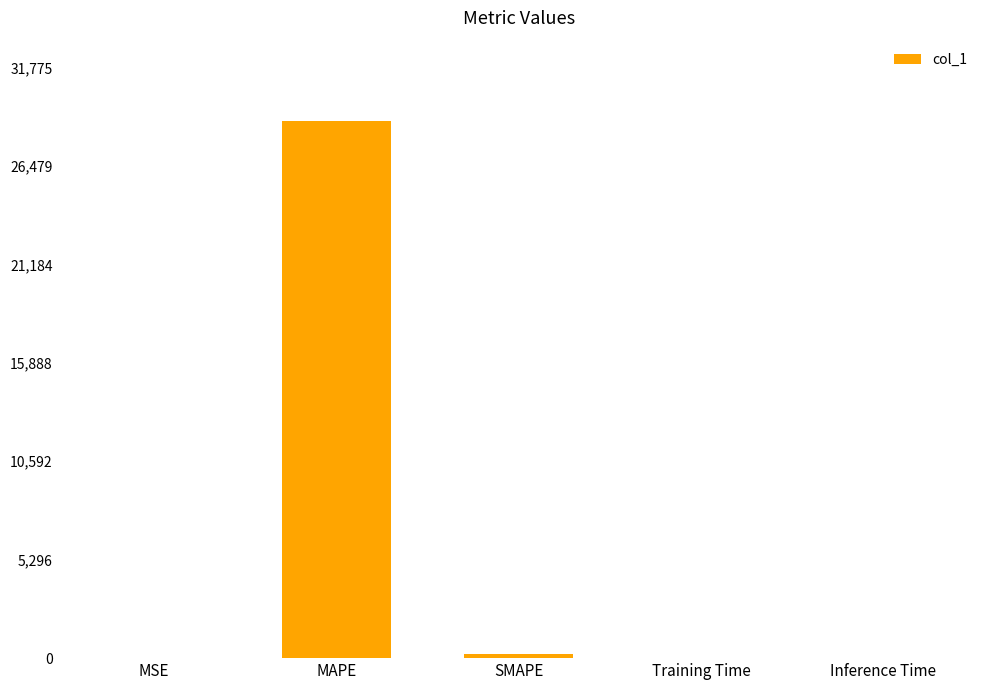

Read the value at MAPE.

28886.7